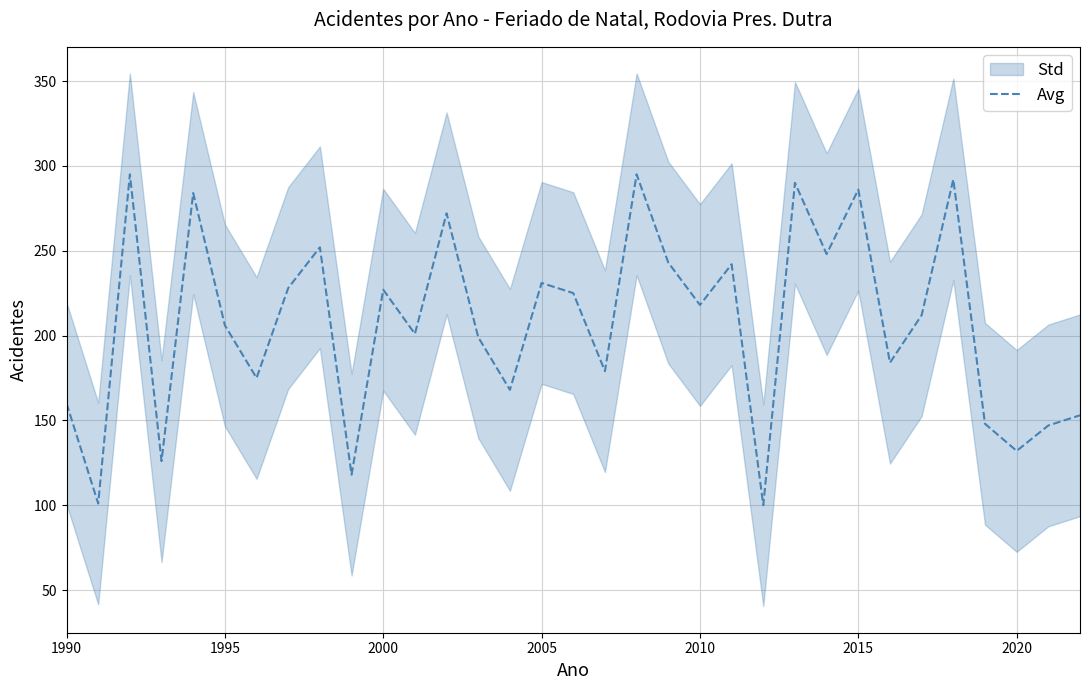

How many points are higher than both their immediate neighbors (excluding endpoints)?

11